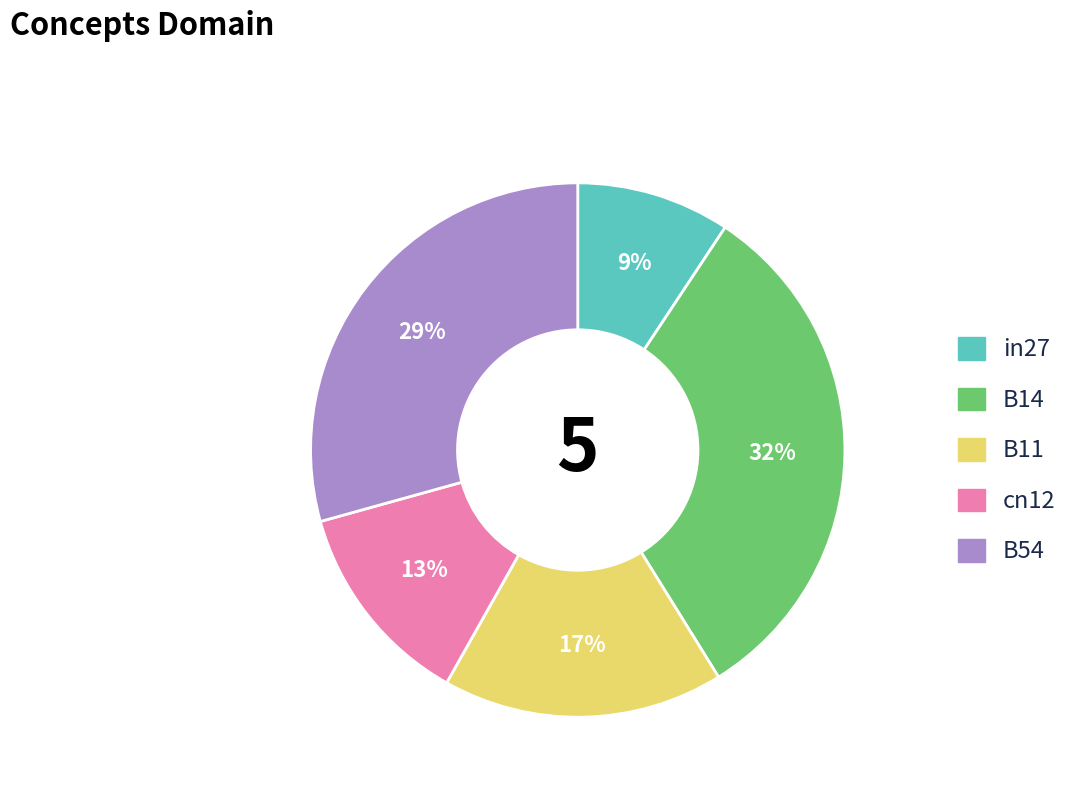

Rank the categories by value from highest to lowest.

B14, B54, B11, cn12, in27